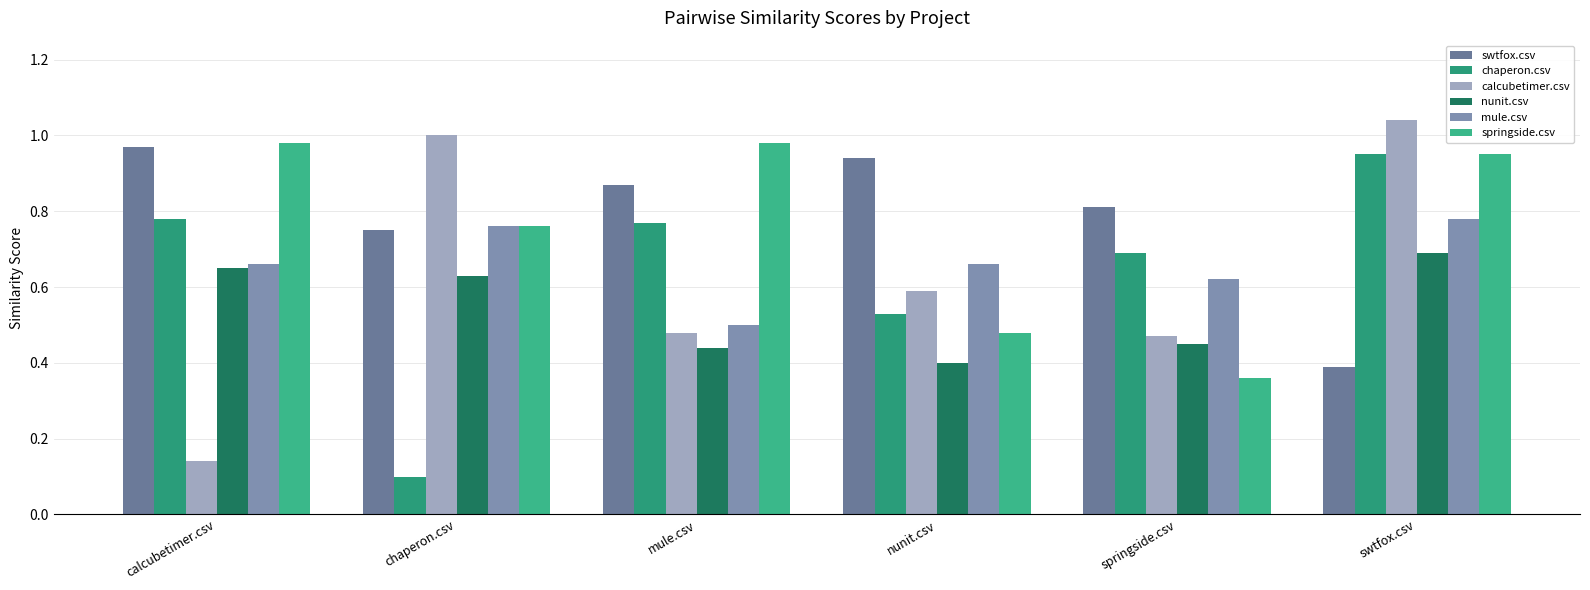

Rank the series by their maximum value, from highest to lowest.

calcubetimer.csv, springside.csv, swtfox.csv, chaperon.csv, mule.csv, nunit.csv